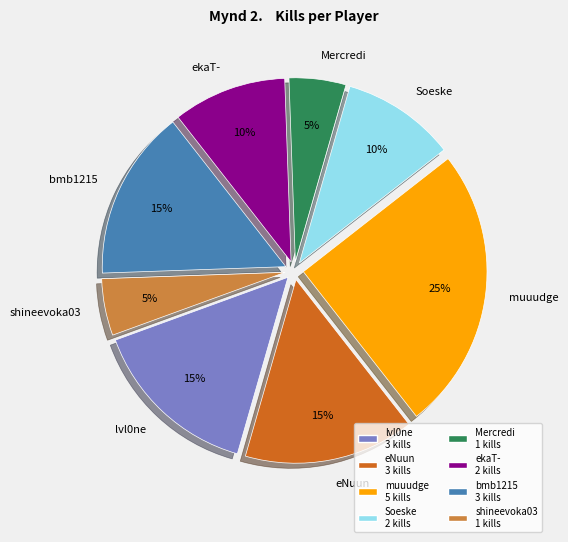

Which slice is the largest?

muuudge